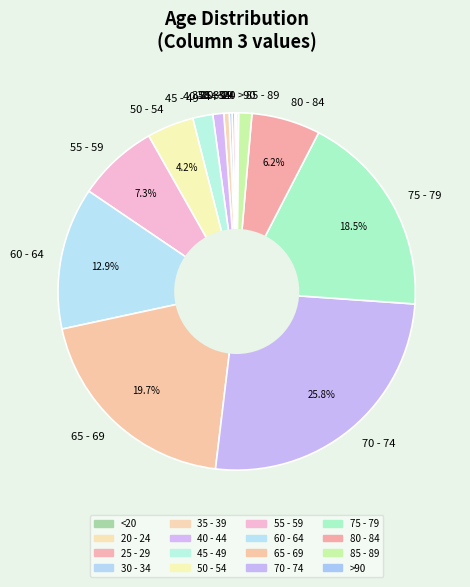

Do 85 - 89 and 60 - 64 together represent more than half of the pie?

No